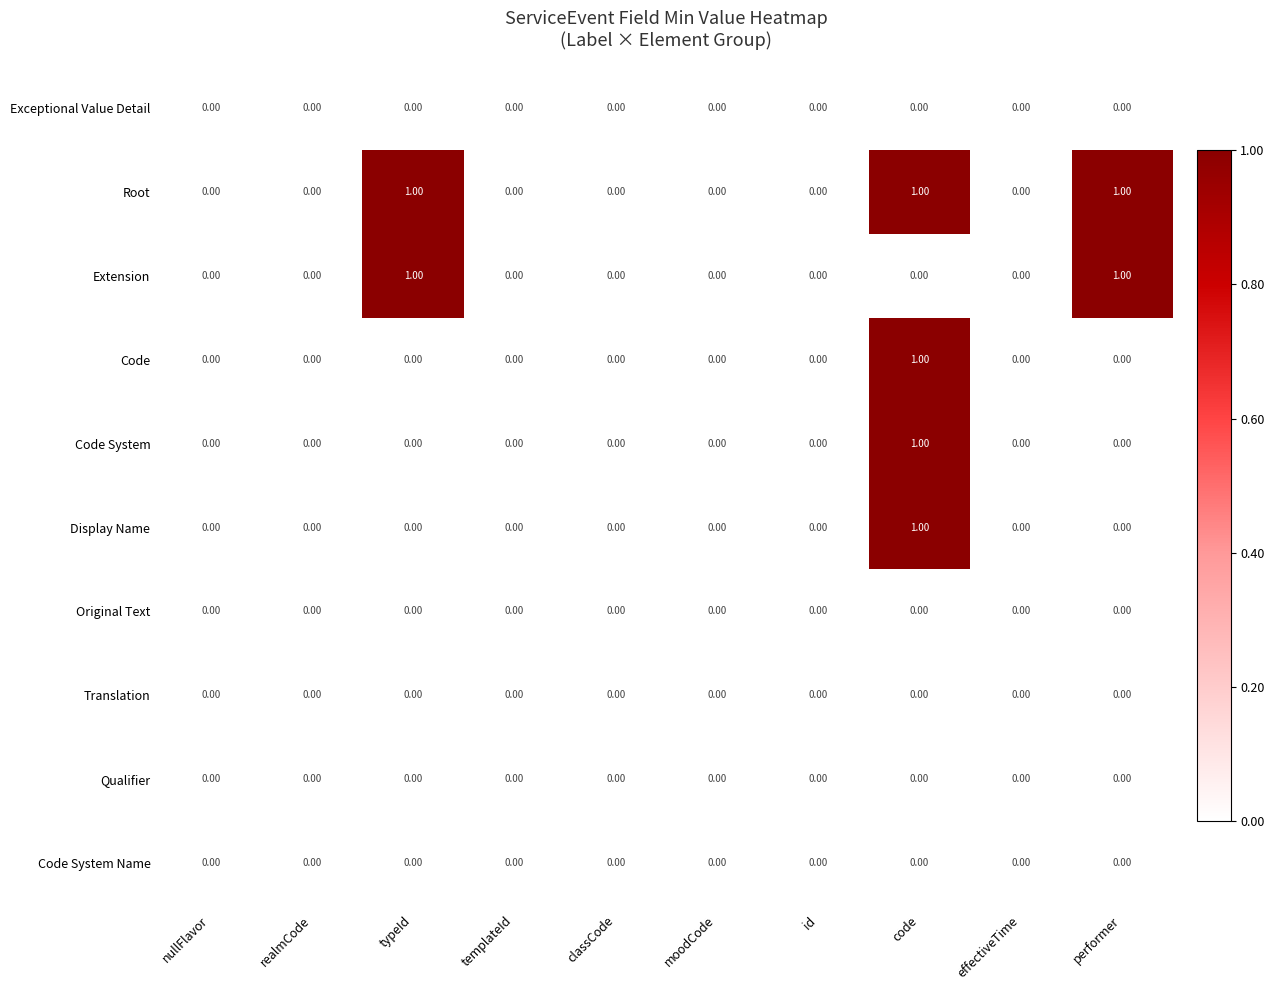

At which category is the sum across all series the highest?

code